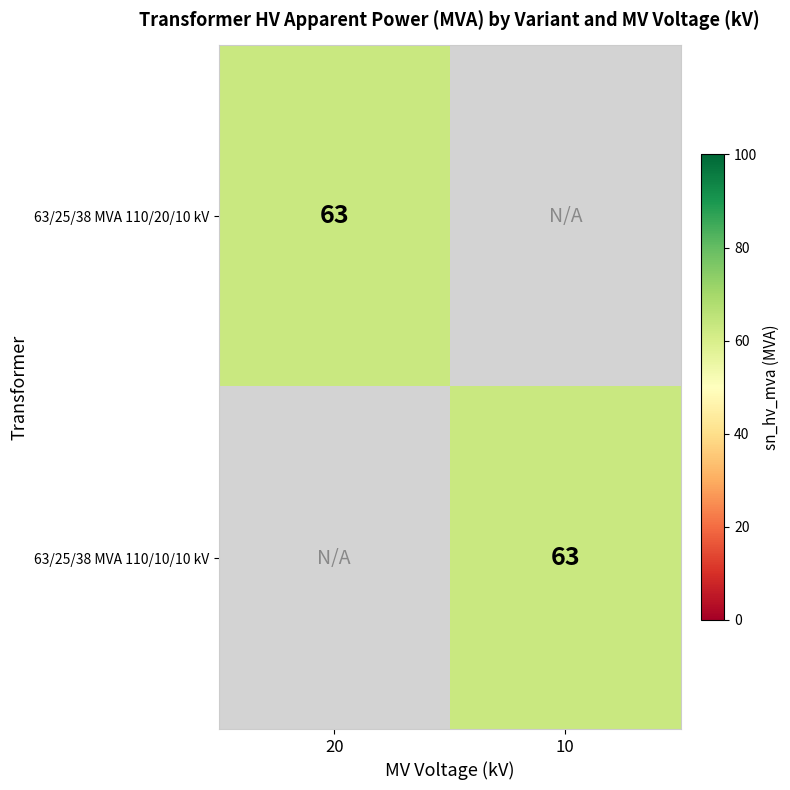

At which category is the sum across all series the highest?

20